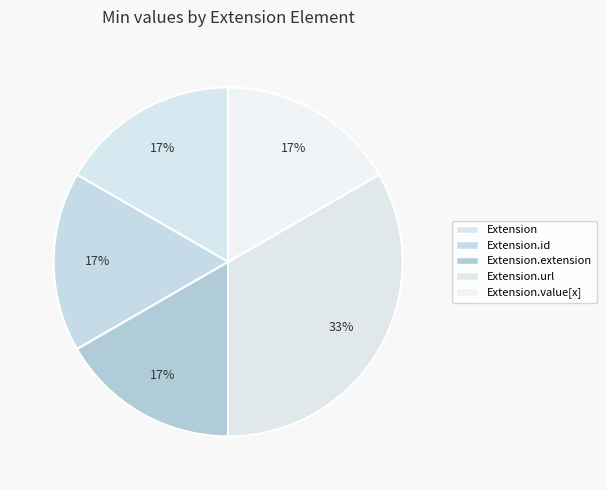

The Extension.url slice represents 99% of the pie. True or false?

False